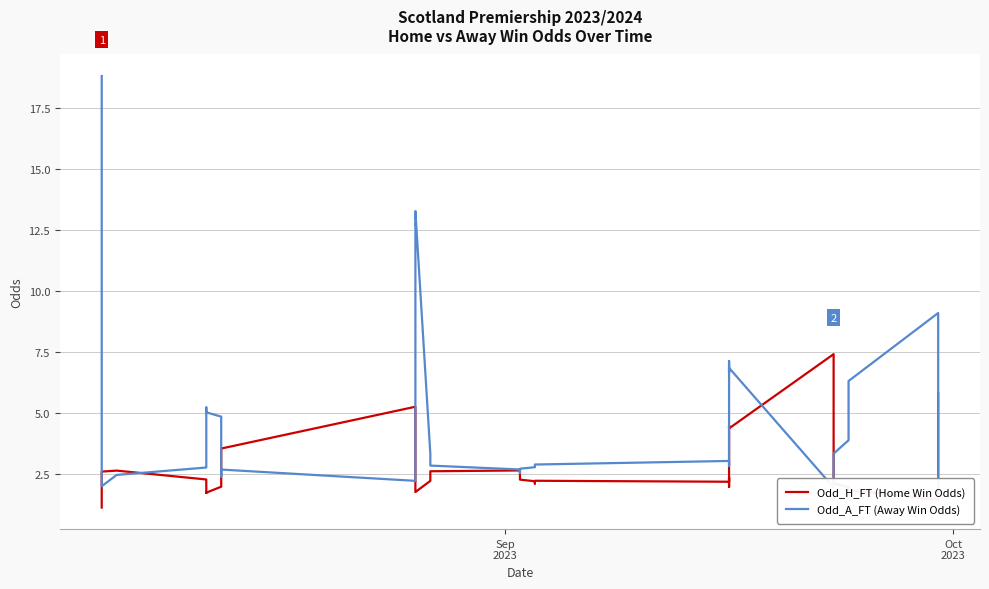

What is the difference between the maximum and minimum values in the Odd_H_FT (Home Win Odds) series?

6.3